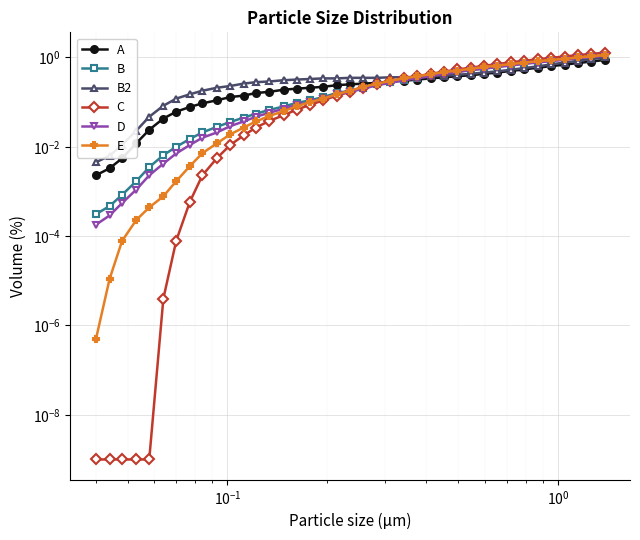

What is the maximum value for B2?

1.0